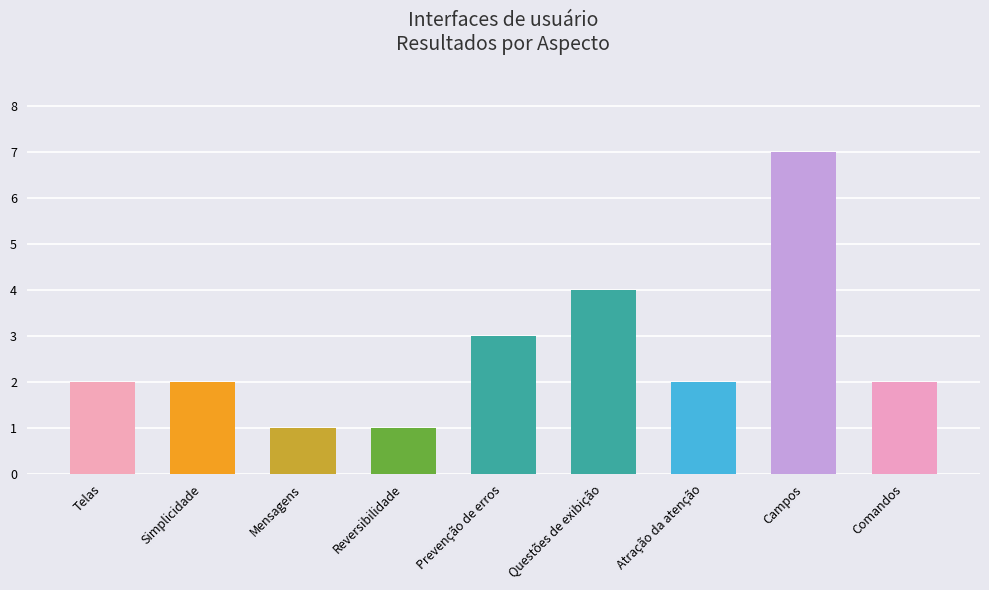

What value does the data have at Questões de exibição?

4